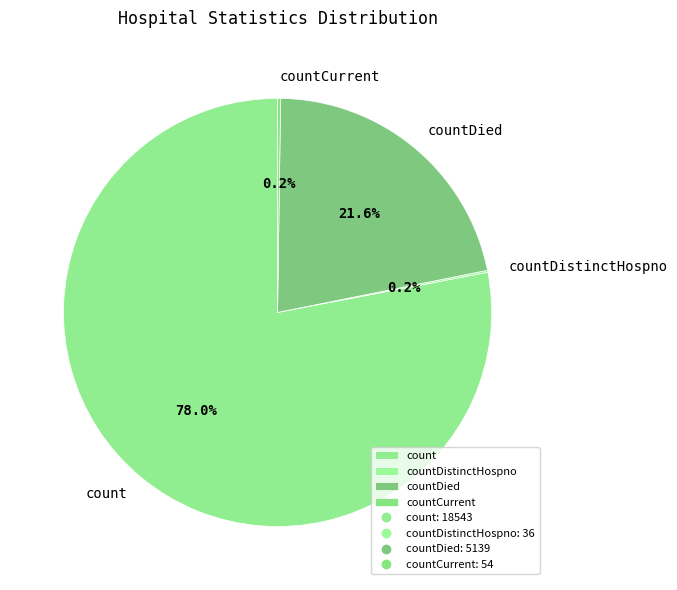

What portion of the pie excludes count?

22.0%